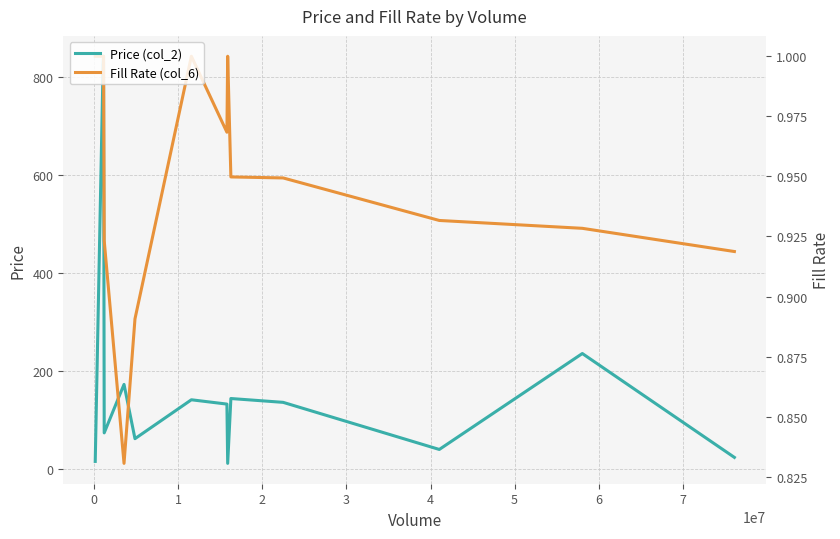

True or false: Price (col_2) has a value of 172.1 at 3.

True